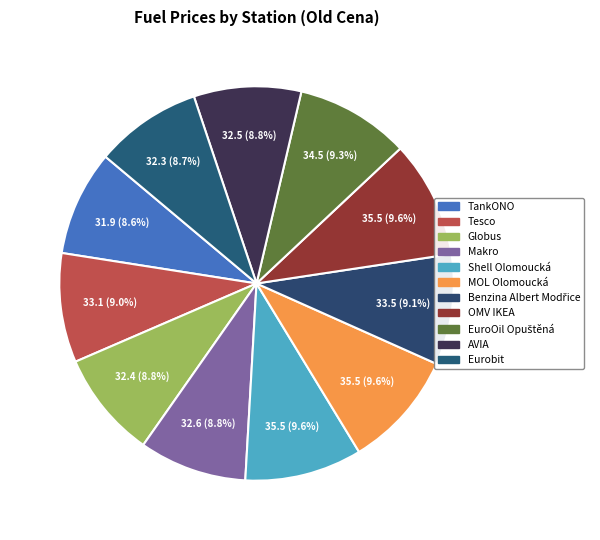

The Makro slice represents 1% of the pie. True or false?

False